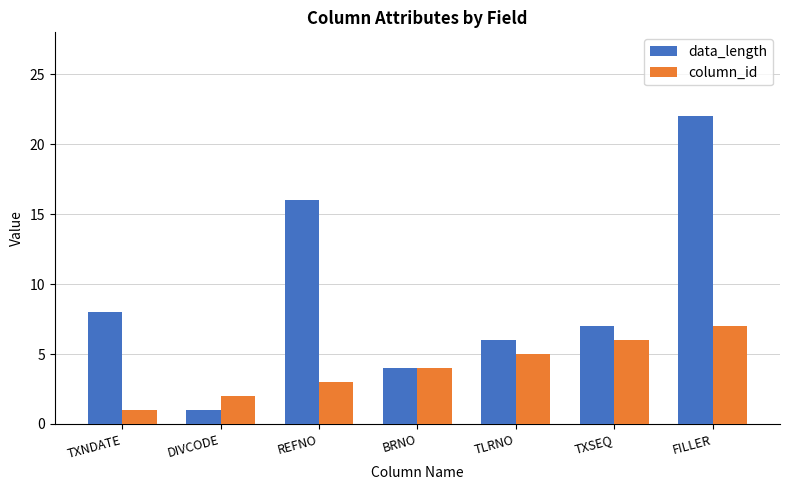

What is the difference between the column_id values at BRNO and TXSEQ?

2